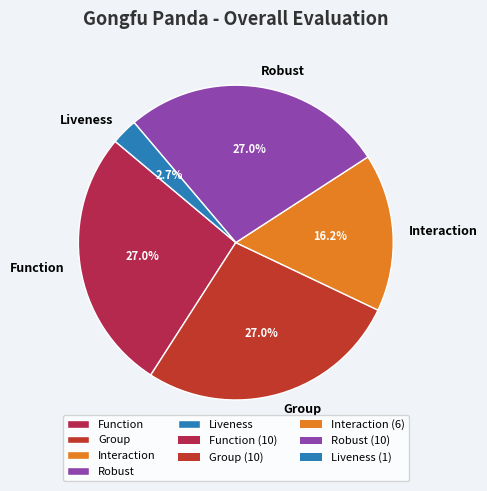

Is the sum of Function and Liveness greater than half?

No